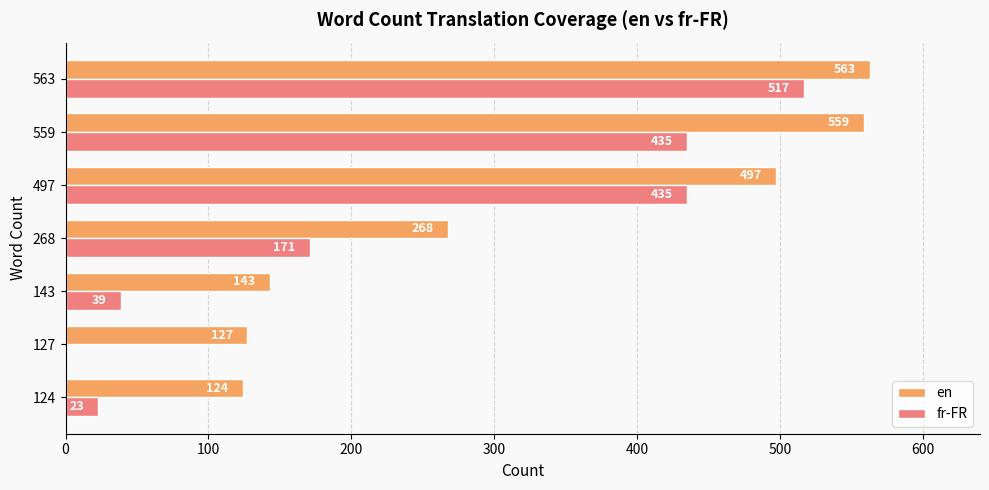

Which series has the largest total across all categories?

en